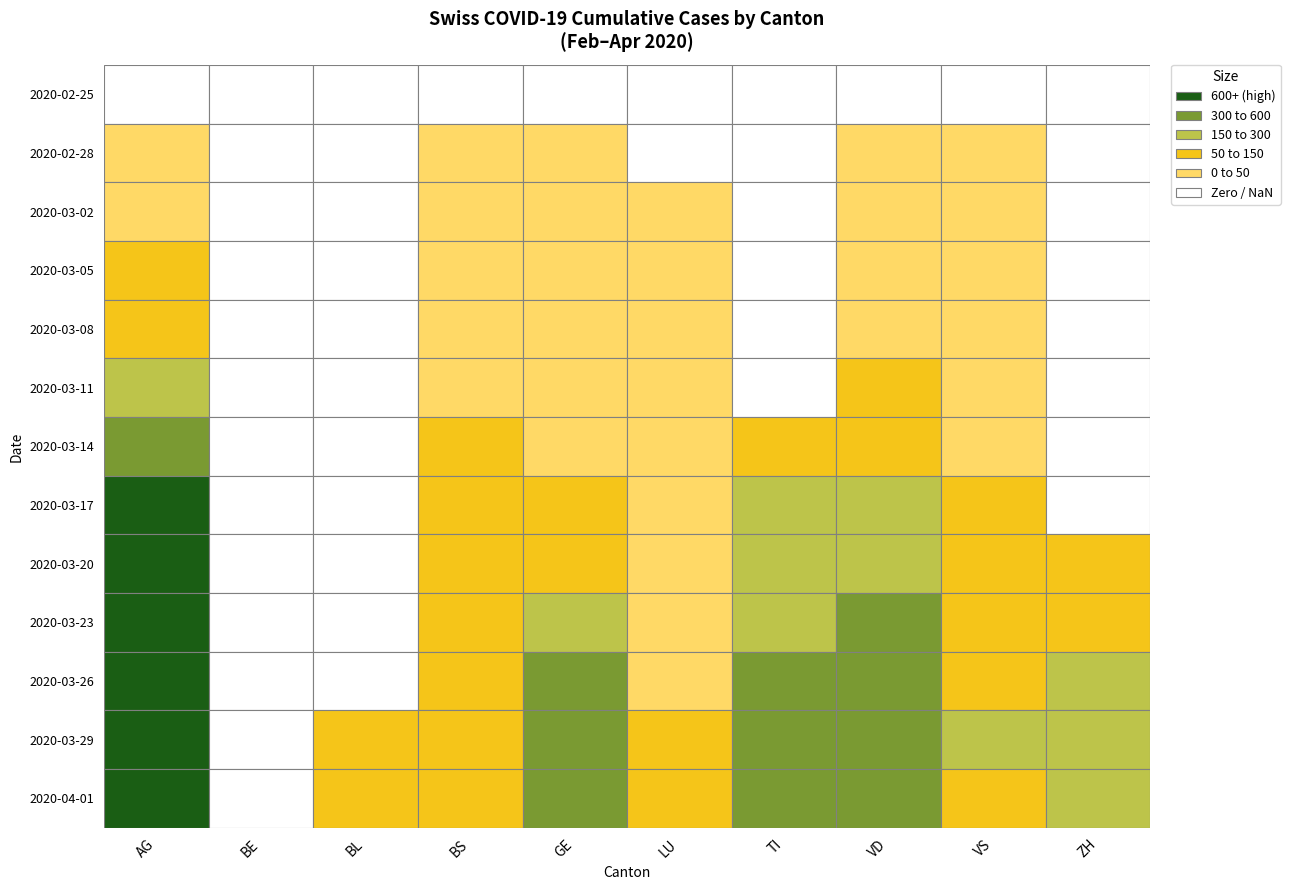

What is the sum of all BS values?

2232